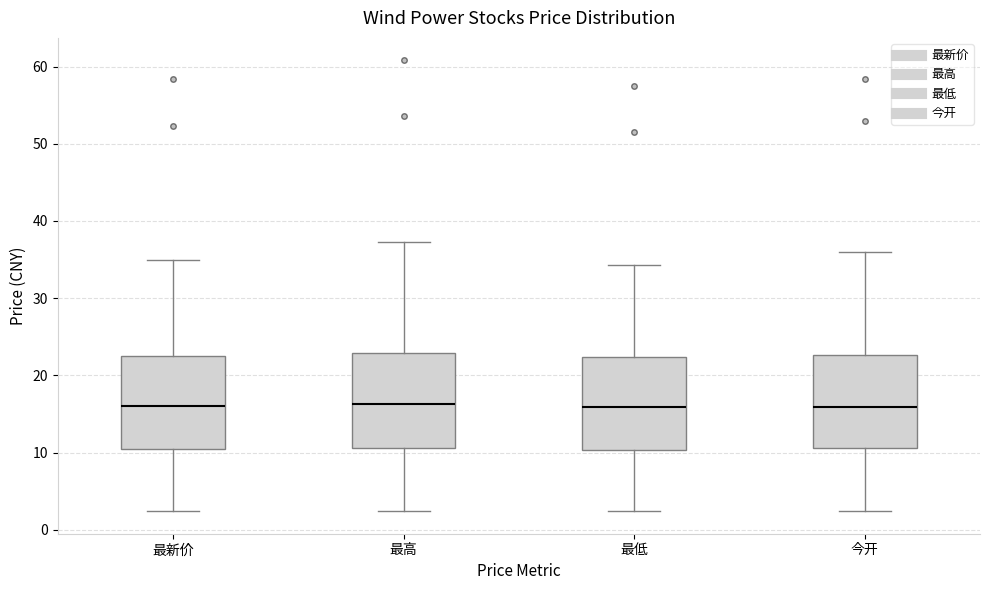

Reading left to right, read every box against the y-axis: the position of its median line, the range the box covers, and the ends of its whiskers. The values are not printed on the chart, so give them approximately, as read against the axis.

最新价: median 16, box 10 to 23, whiskers 2 to 35
最高: median 16, box 11 to 23, whiskers 2 to 37
最低: median 16, box 10 to 22, whiskers 2 to 34
今开: median 16, box 11 to 23, whiskers 2 to 36